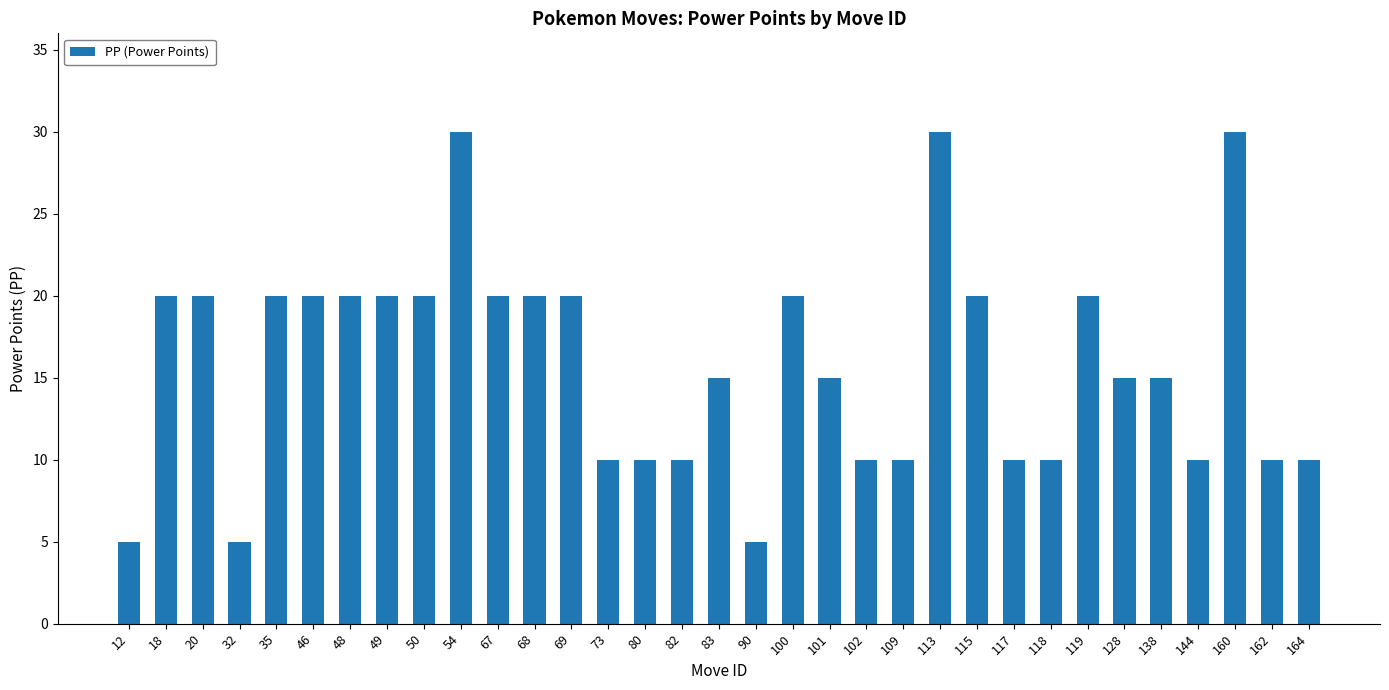

Count the number of categories in the chart.

33